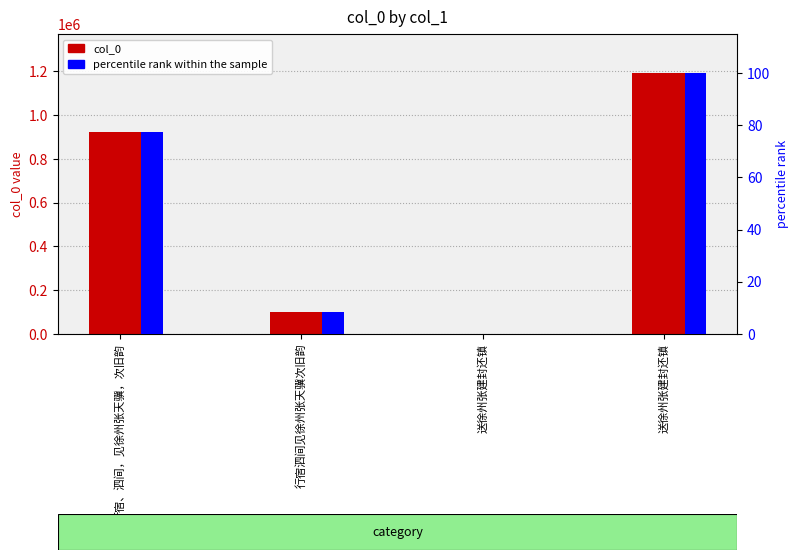

Where does the col_0 series first go above 921964?

送徐州张建封还镇